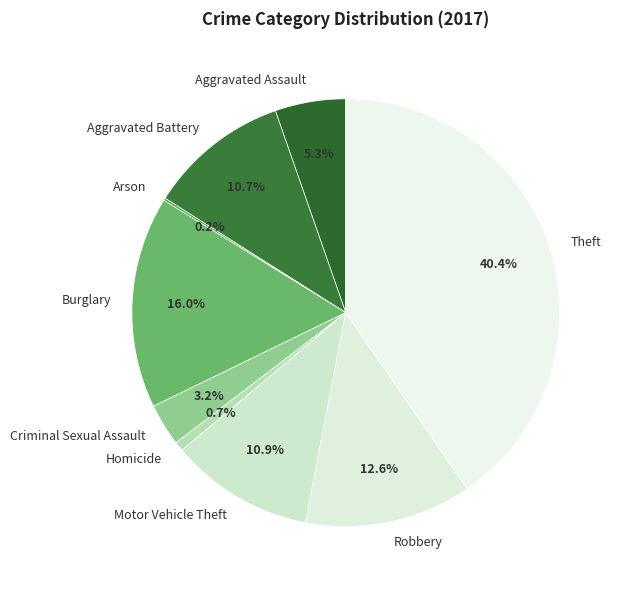

Which slice is the largest?

Theft